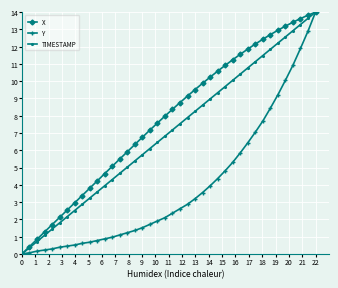

How many values in the TIMESTAMP series exceed 7?

20